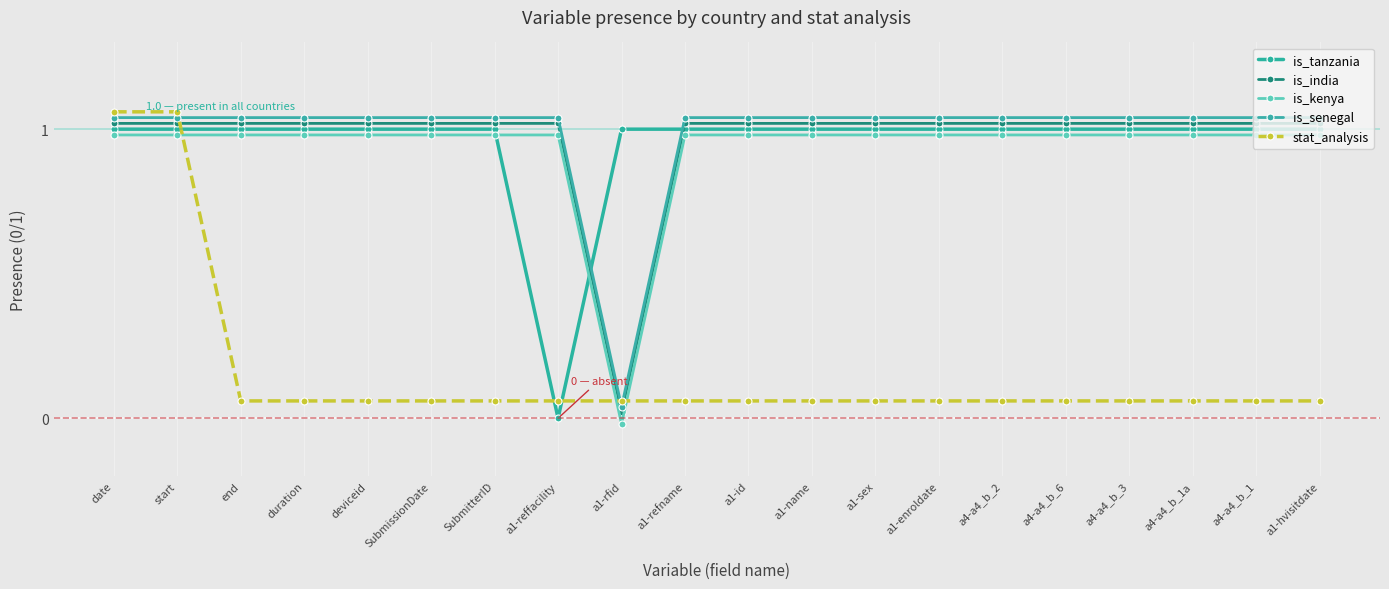

Is the value of stat_analysis at a4-a4_b_3 greater than the value of is_india at a4-a4_b_2?

No